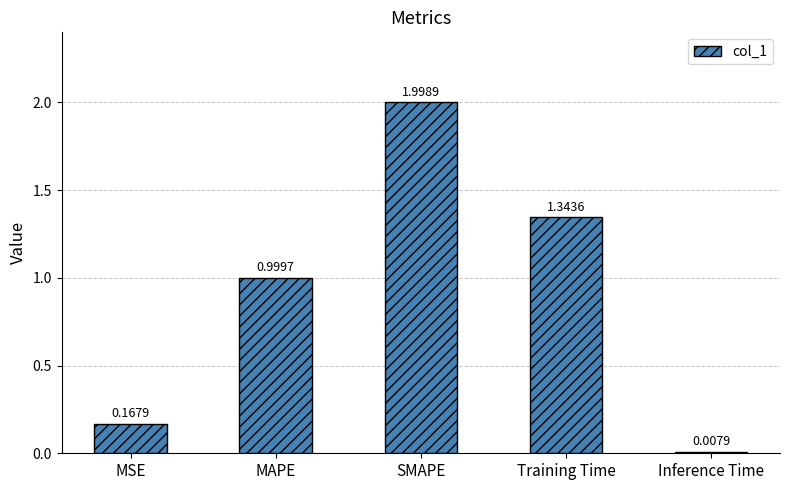

The chart shows a value of 1.8 at Training Time. True or false?

False